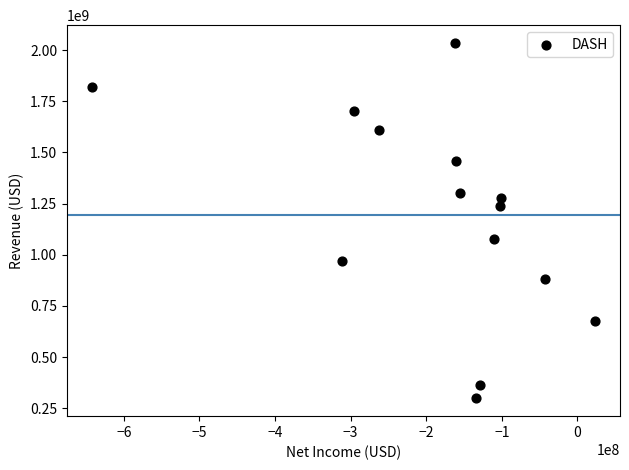

What Y value in the scatter plot is closest to 1166500000?

1236000000